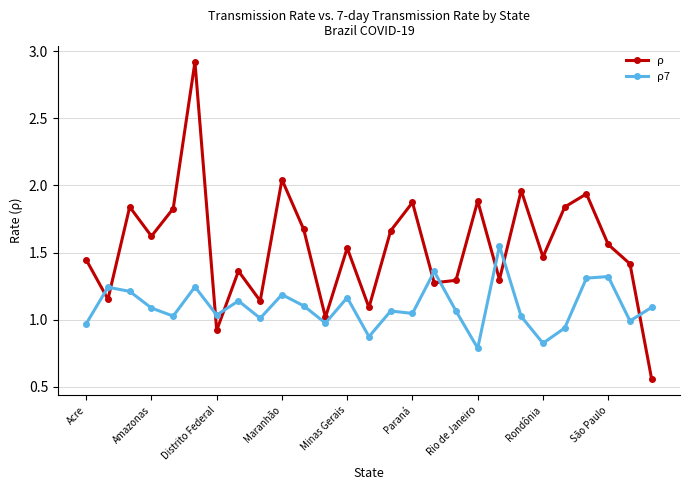

What is the sum of all ρ values?

41.6